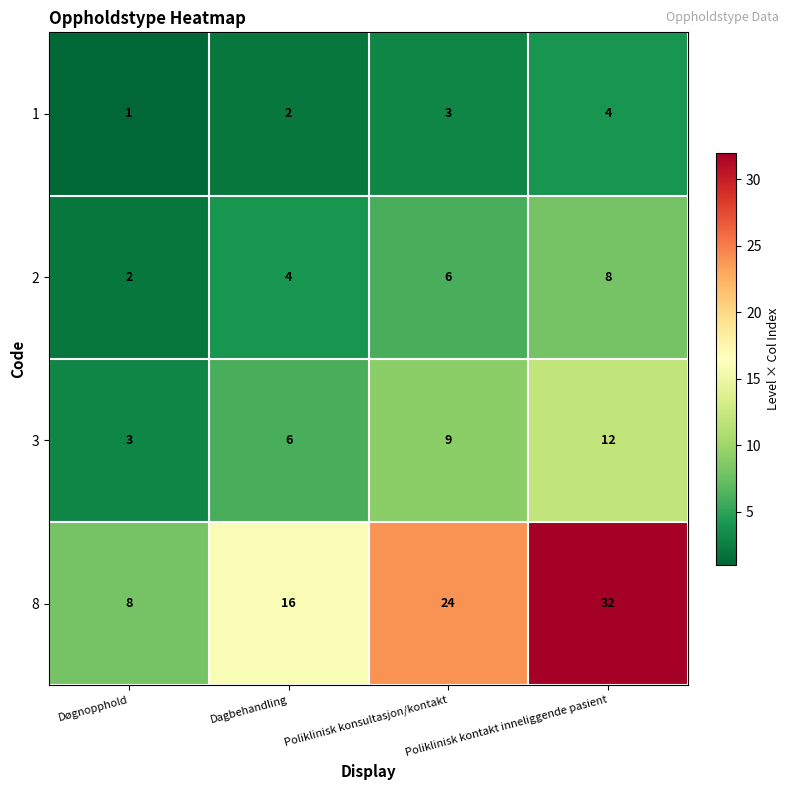

At which category is the sum across all series the highest?

Poliklinisk kontakt inneliggende pasient